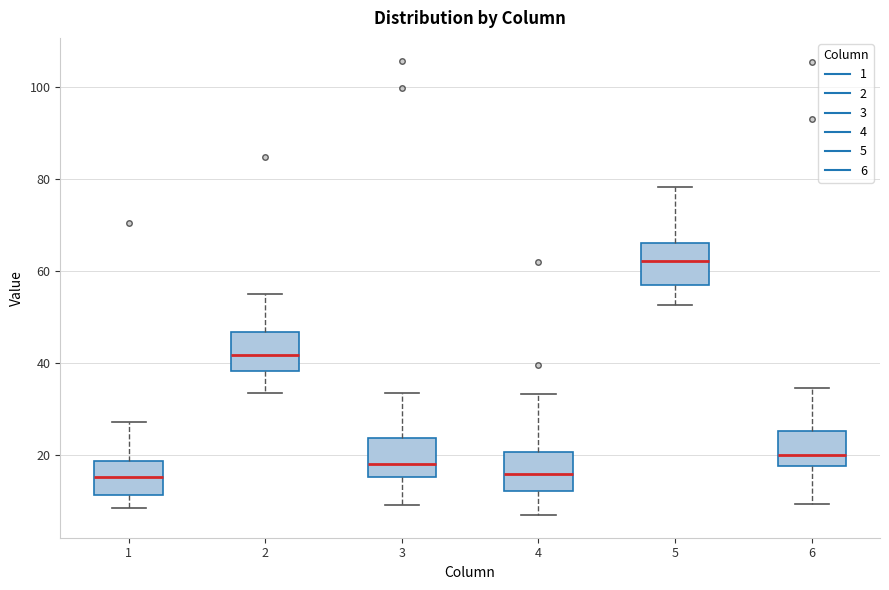

Reading left to right, transcribe this box plot: for each box, give where its median line is, the range the box spans, and where its two whiskers end, as read against the y-axis. The values are not printed on the chart, so give them approximately, as read against the axis.

1: median 16, box 12 to 18, whiskers 8 to 28
2: median 42, box 38 to 46, whiskers 34 to 56
3: median 18, box 16 to 24, whiskers 10 to 34
4: median 16, box 12 to 20, whiskers 6 to 34
5: median 62, box 58 to 66, whiskers 52 to 78
6: median 20, box 18 to 26, whiskers 10 to 34